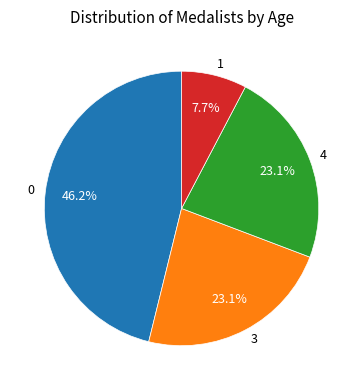

What is the ratio of the value at 4 to the value at 0?

0.5